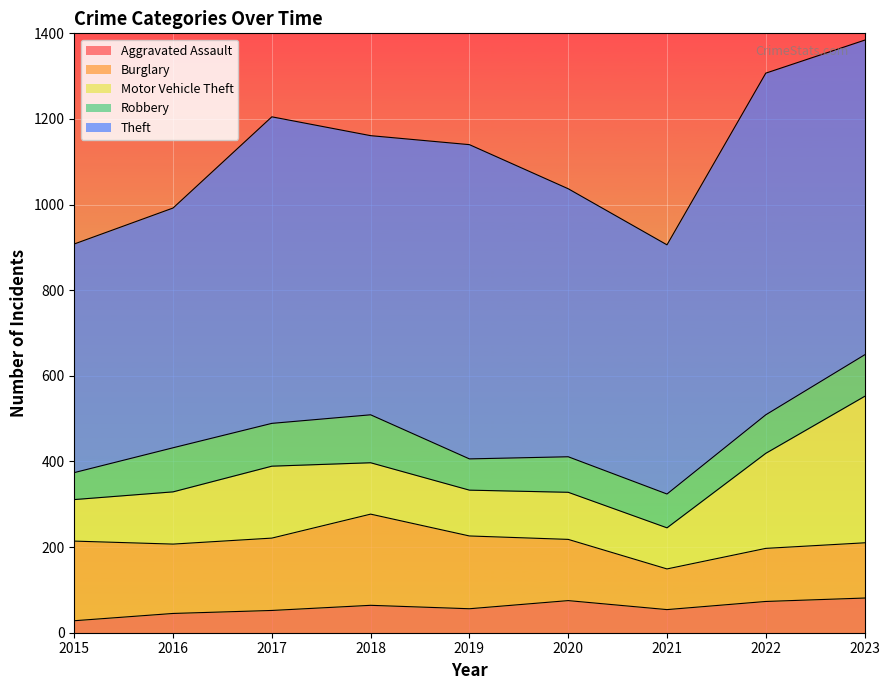

What are all the series names shown in the legend?

Aggravated Assault, Burglary, Motor Vehicle Theft, Robbery, Theft